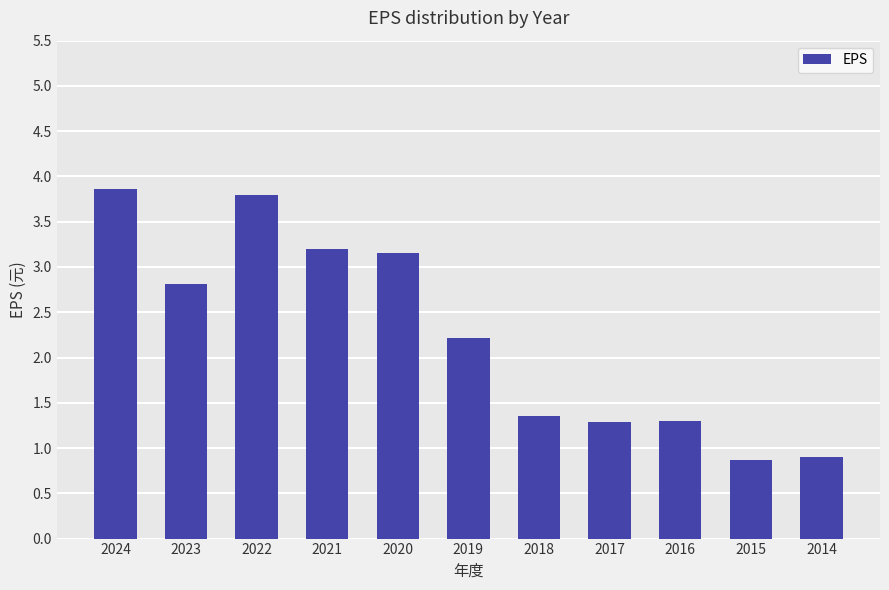

The chart shows a value of 1.3 at 2017. True or false?

True